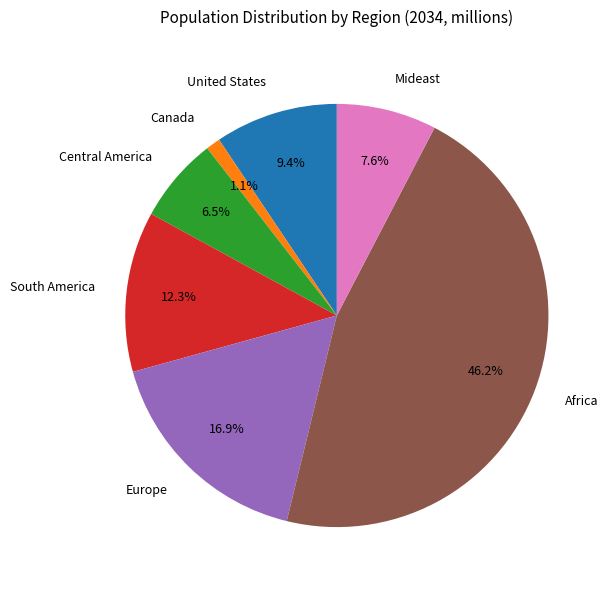

Is there a majority slice in this chart?

No